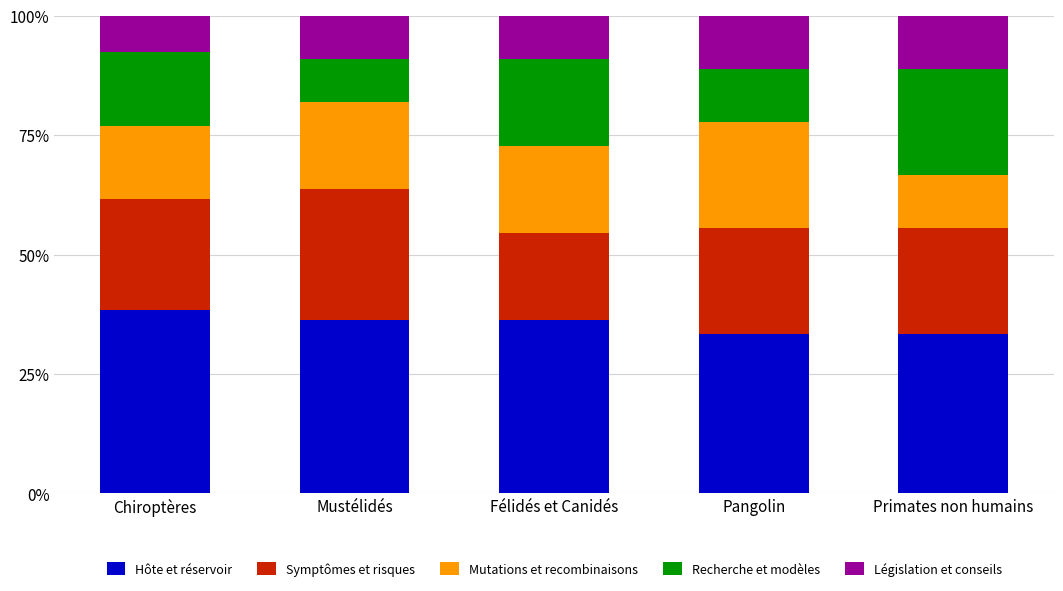

Does the chart contain any negative values?

No